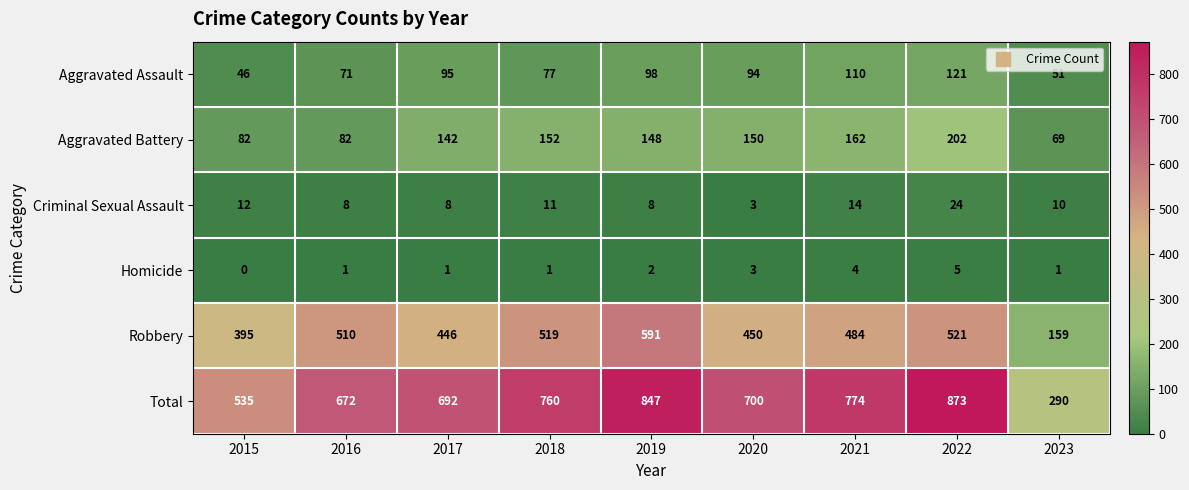

Which category has the lowest value in the Criminal Sexual Assault series?

2020